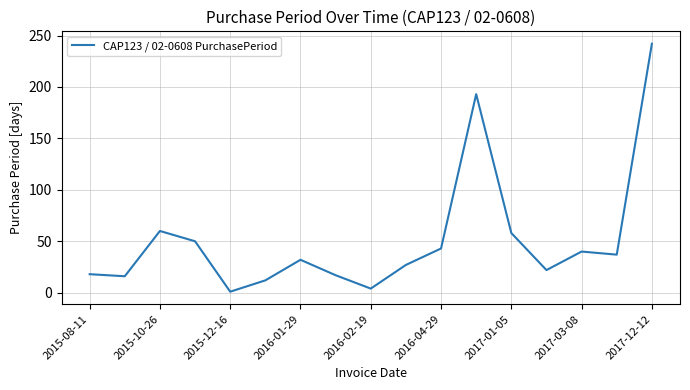

What is the maximum value shown in the chart?

242